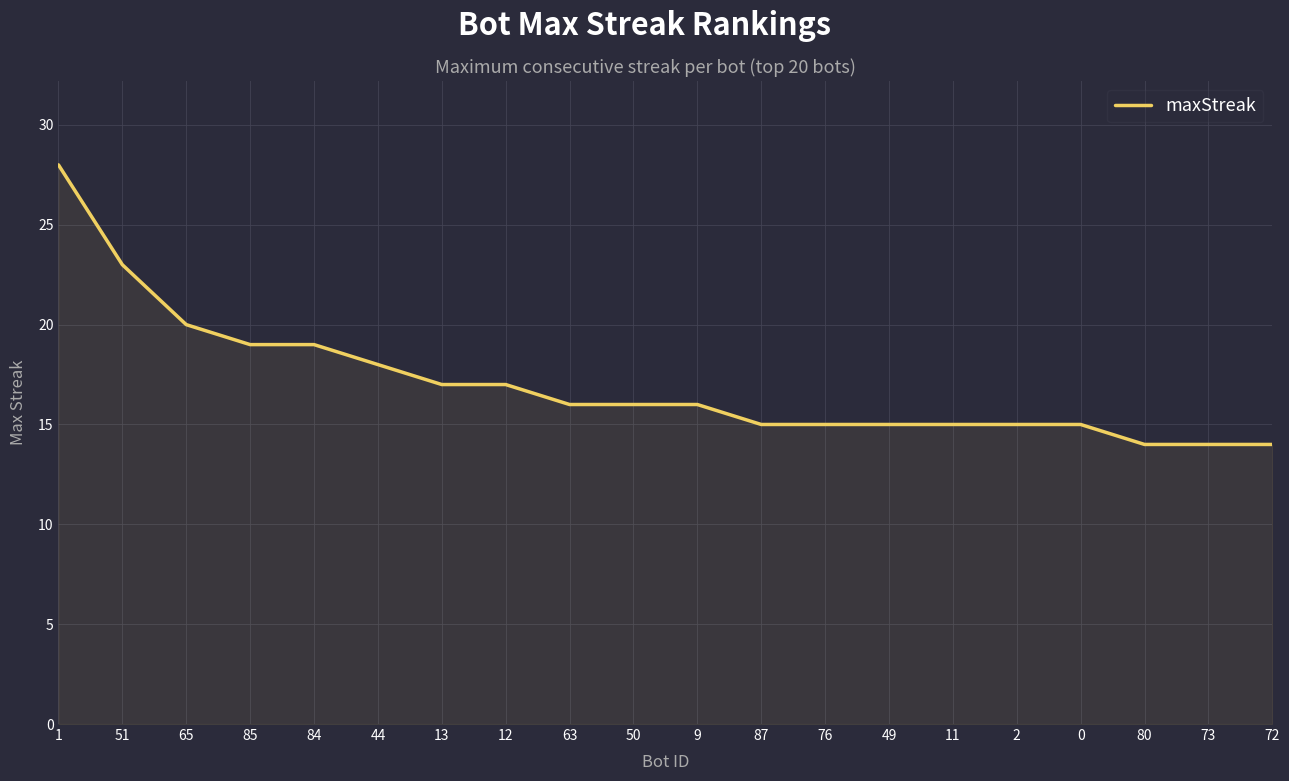

What is the minimum value shown in the chart?

14